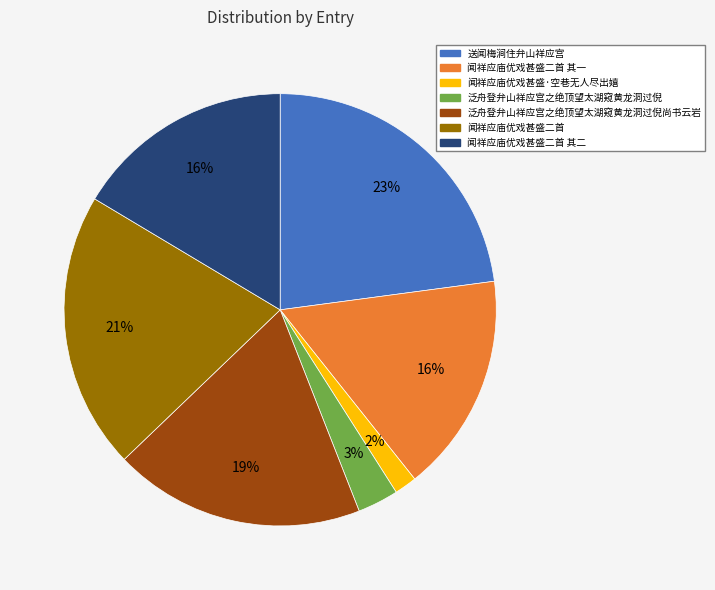

Does any single category account for the majority?

No